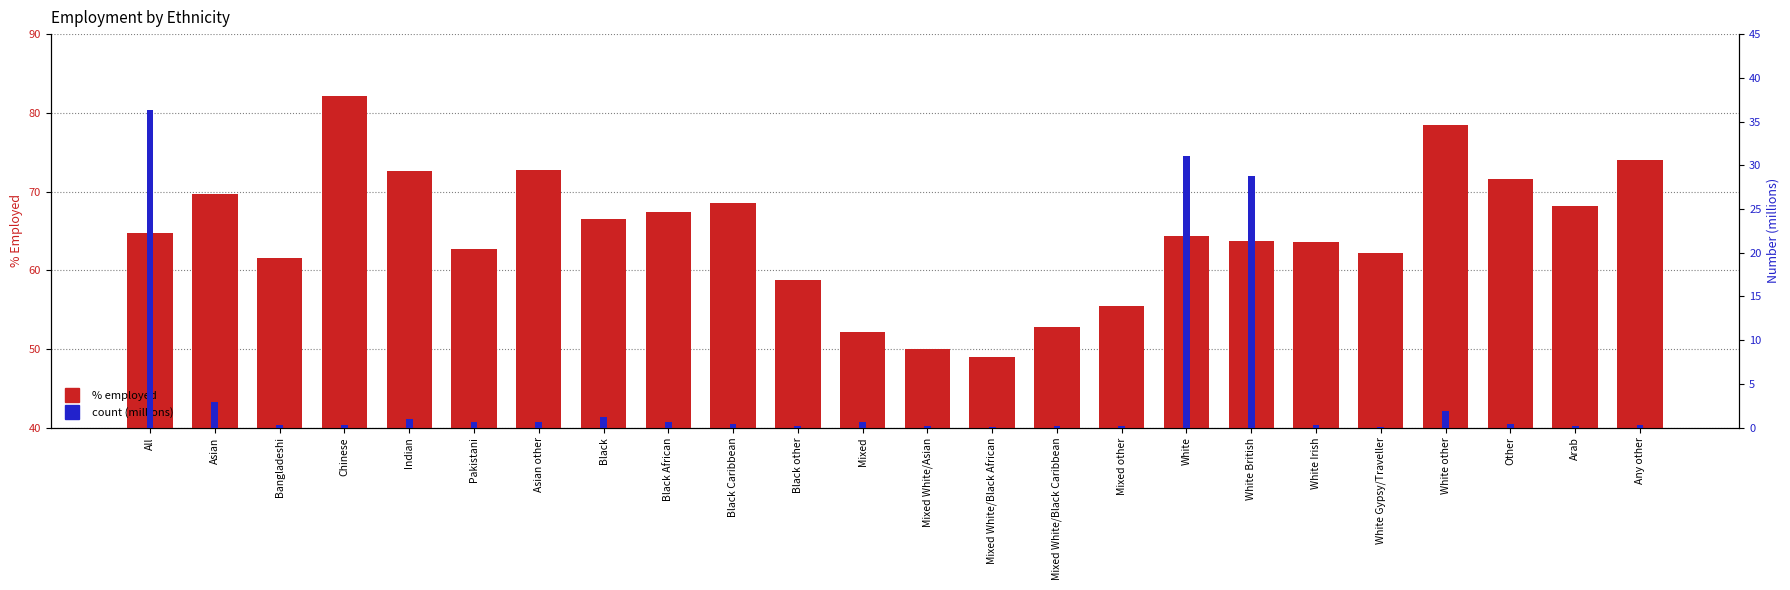

Reading left to right, extract all data points from this chart.

%: All=64.7	Asian=69.7	Bangladeshi=61.5	Chinese=82.1	Indian=72.6	Pakistani=62.7	Asian other=72.7	Black=66.5	Black African=67.4	Black Caribbean=68.6	Black other=58.8	Mixed=52.1	Mixed White/Asian=50.0	Mixed White/Black African=49.0	Mixed White/Black Caribbean=52.8	Mixed other=55.4	White=64.4	White British=63.7	White Irish=63.6	White Gypsy/Traveller=62.2	White other=78.4	Other=71.6	Arab=68.1	Any other=74.0
Number (millions): All=36.3	Asian=2.9	Bangladeshi=0.3	Chinese=0.3	Indian=1.0	Pakistani=0.7	Asian other=0.6	Black=1.2	Black African=0.7	Black Caribbean=0.4	Black other=0.2	Mixed=0.6	Mixed White/Asian=0.2	Mixed White/Black African=0.1	Mixed White/Black Caribbean=0.2	Mixed other=0.2	White=31.1	White British=28.7	White Irish=0.3	White Gypsy/Traveller=0.0	White other=1.9	Other=0.4	Arab=0.2	Any other=0.2